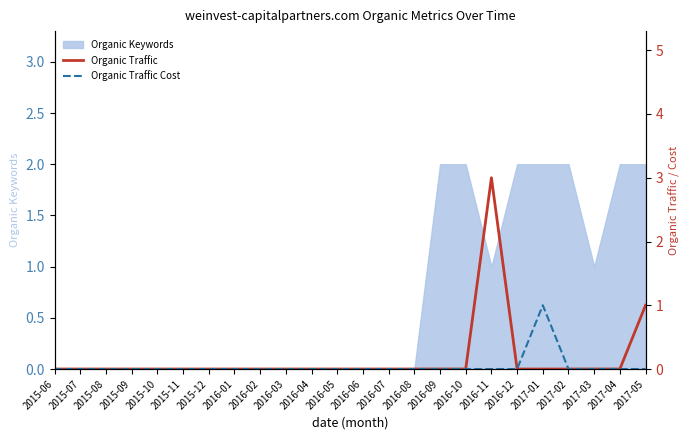

True or false: Organic Traffic Cost and Organic Traffic intersect in this chart.

False